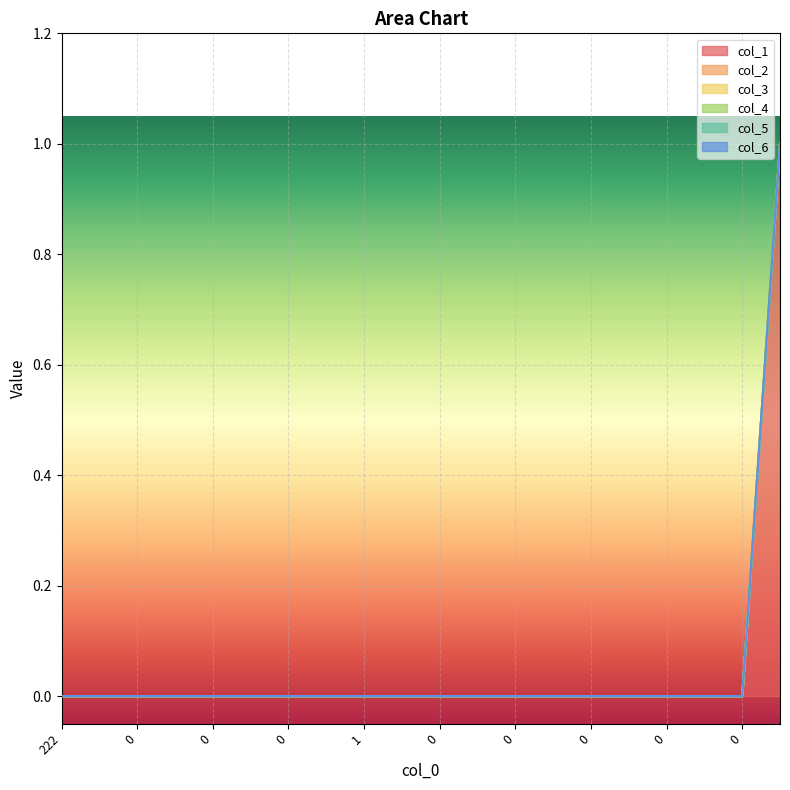

How many categories are shown in the chart?

20